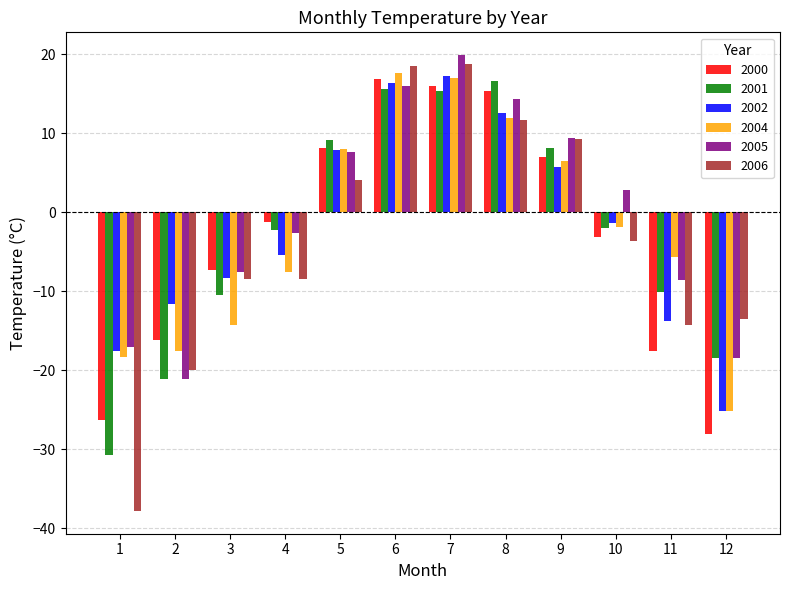

Which series has the largest total across all categories?

2005